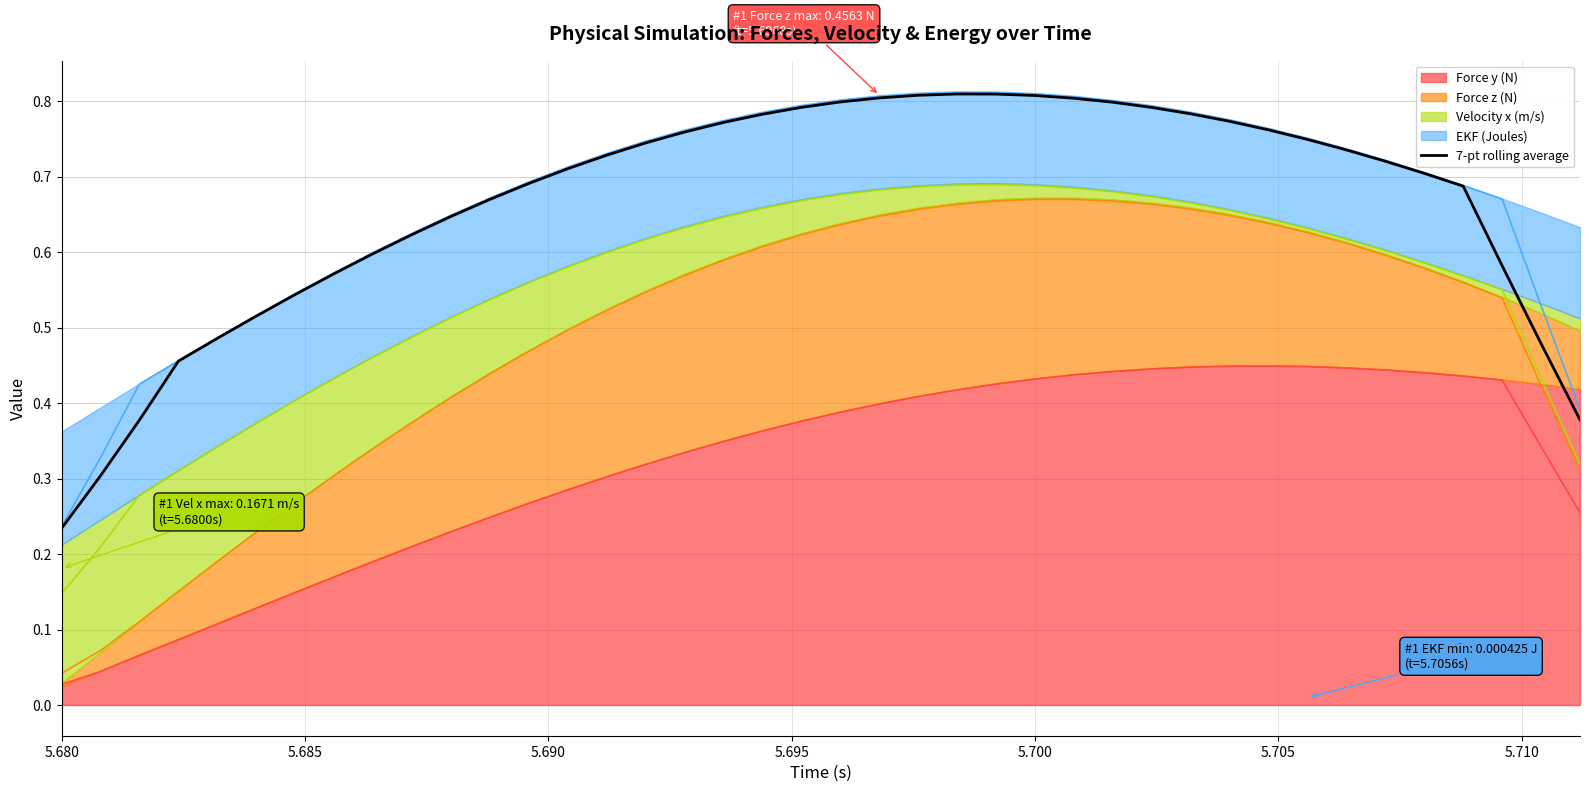

Reading right to left, transcribe all the data shown in this chart.

0.4	0.5	0.6	0.7	0.7	0.7	0.7	0.7	0.8	0.8	0.8	0.8	0.8	0.8	0.8	0.8	0.8	0.8	0.8	0.8	0.8	0.8	0.8	0.8	0.7	0.7	0.7	0.7	0.7	0.6	0.6	0.6	0.6	0.5	0.5	0.5	0.5	0.4	0.3	0.2